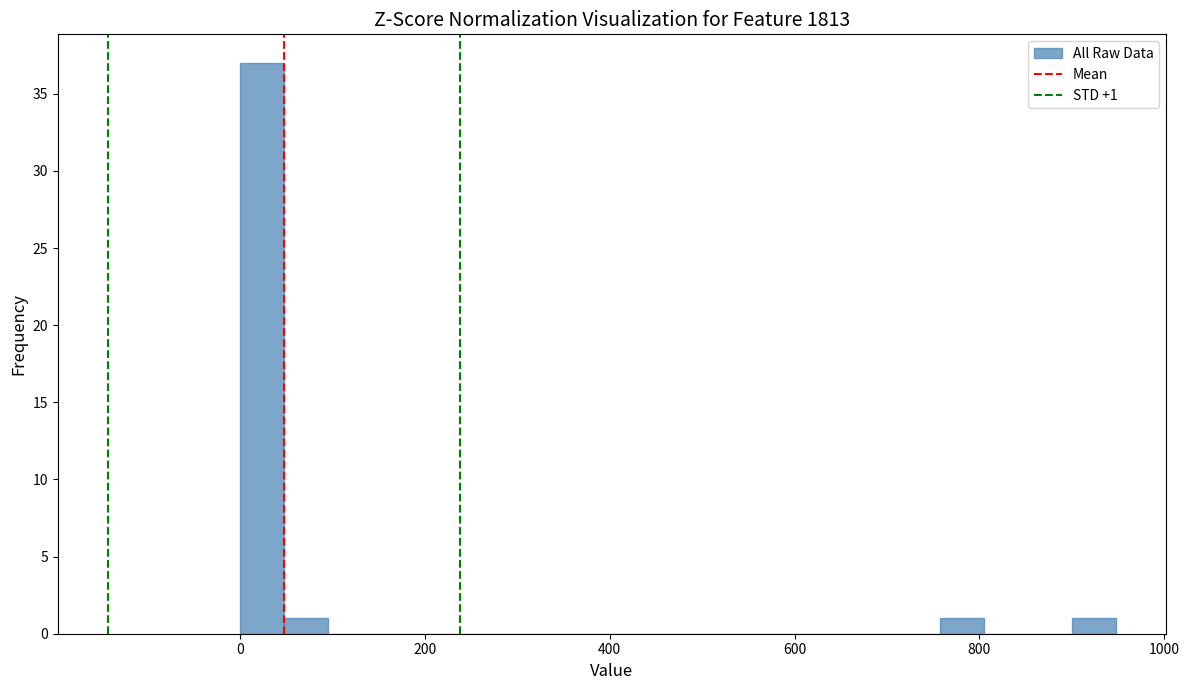

Around what value on the x-axis is the tallest bar? Give the approximate position of its centre, as read against the axis.

20